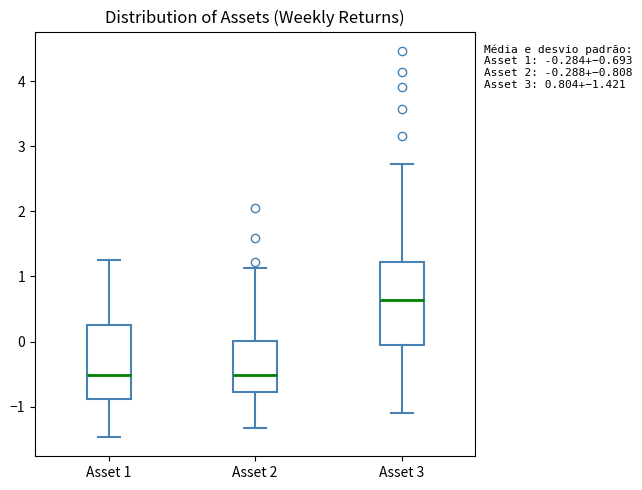

Which box's median line is the highest?

Asset 3